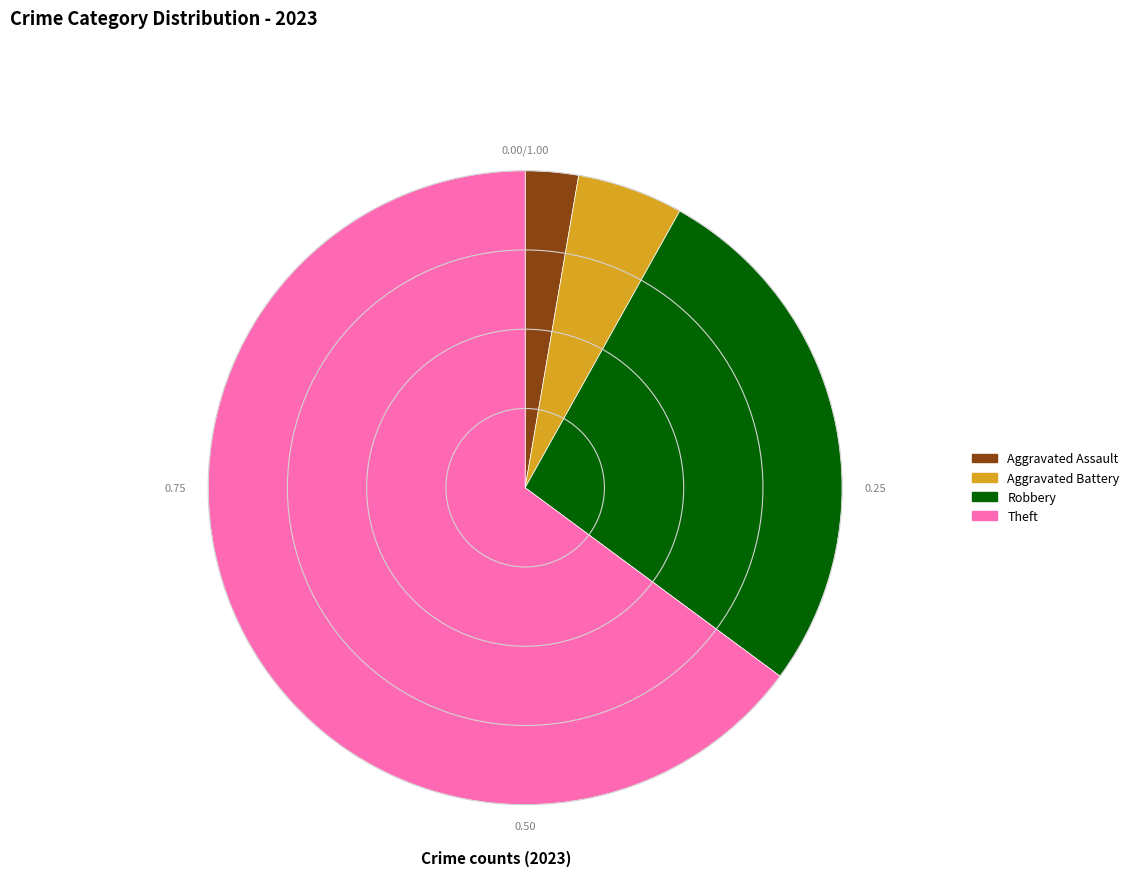

Do Robbery and Aggravated Assault together represent more than half of the pie?

No